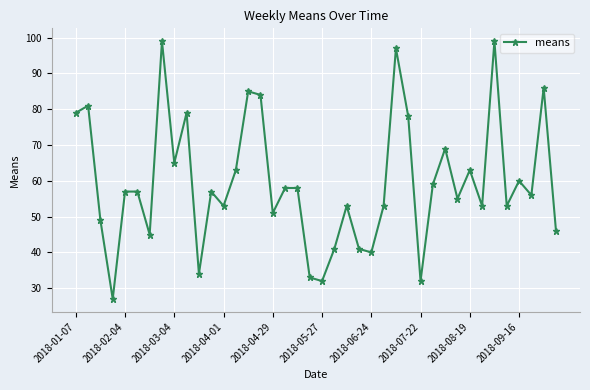

Is this an area chart (filled region under the line)?

No